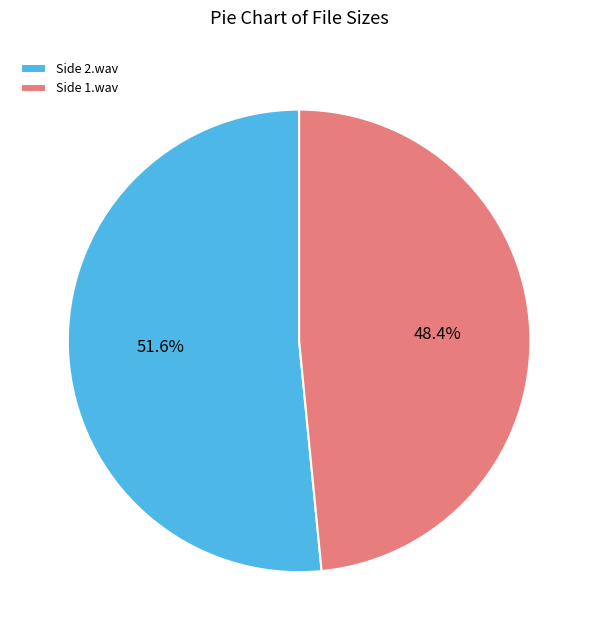

What is the smallest slice in the pie chart?

Side 1.wav